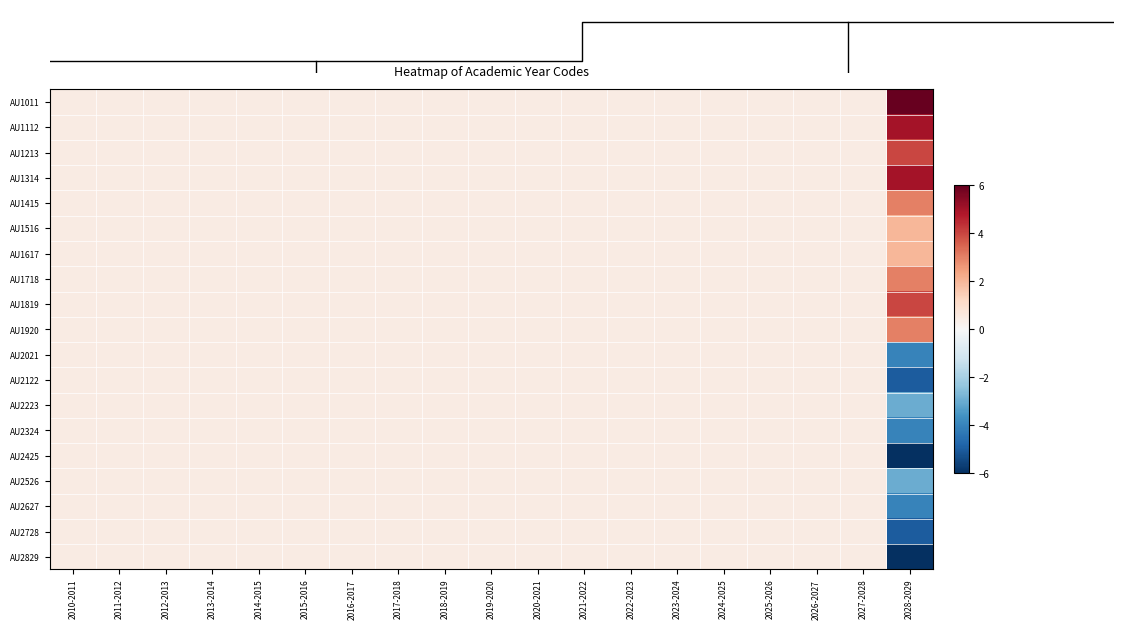

List the series in order of their peak value, lowest first.

AU2021, AU2122, AU2223, AU2324, AU2425, AU2526, AU2627, AU2728, AU2829, AU1516, AU1617, AU1415, AU1718, AU1920, AU1213, AU1819, AU1112, AU1314, AU1011